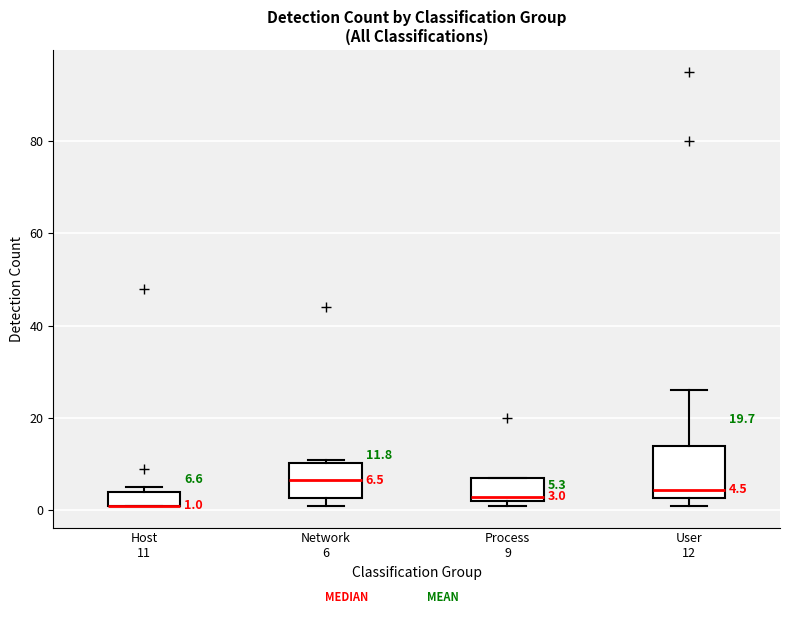

Which box is the tallest, from its lower edge to its upper edge?

User 12